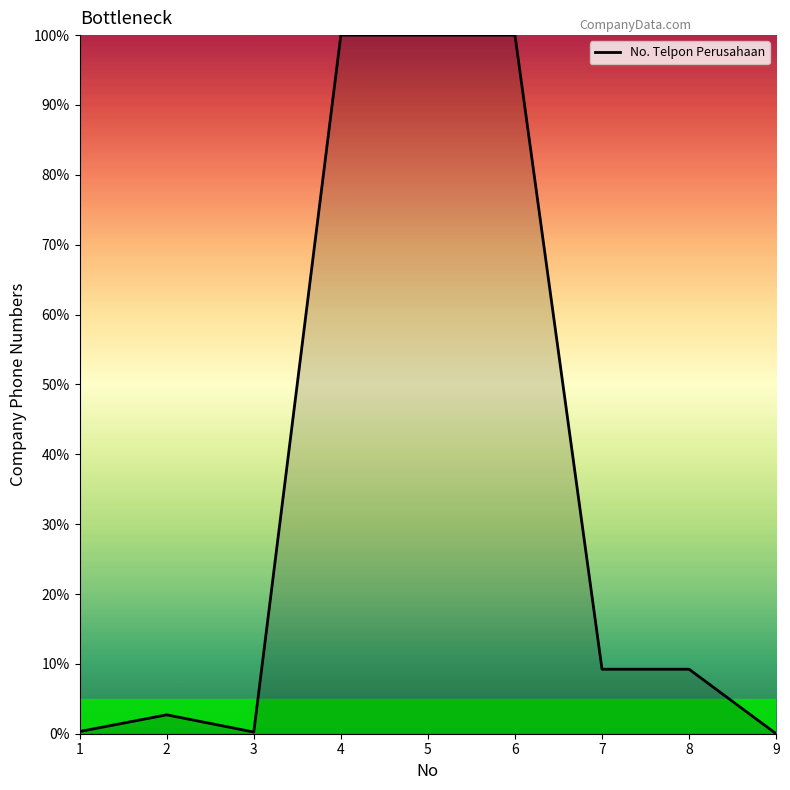

What is the maximum value shown in the chart?

100.0